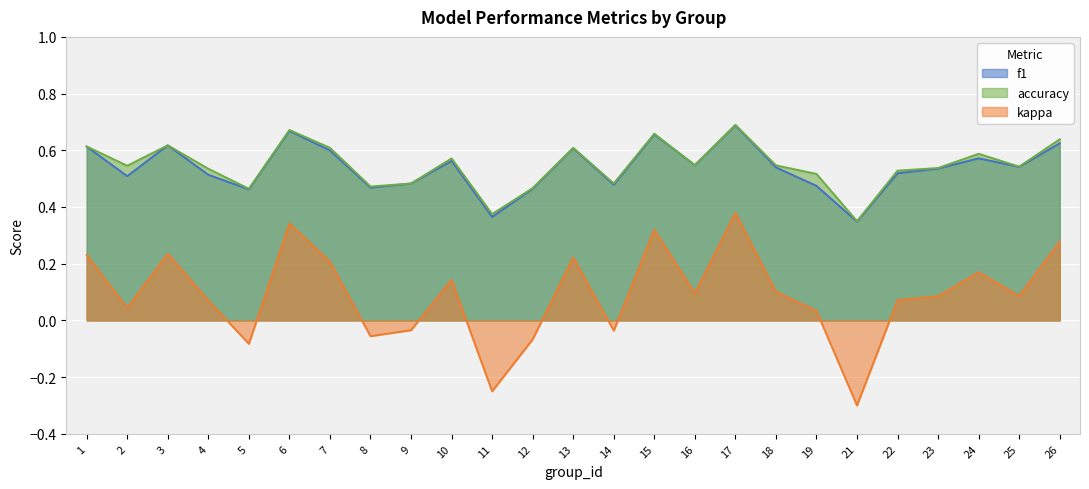

The kappa series shows 0.2 at 24. True or false?

False